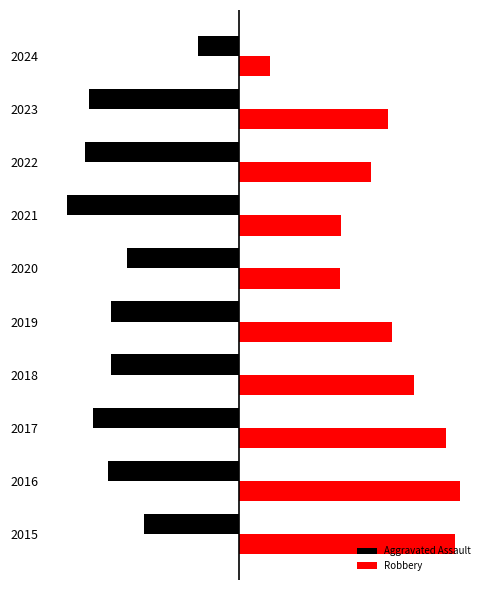

What are all the series names shown in the legend?

Aggravated Assault, Robbery